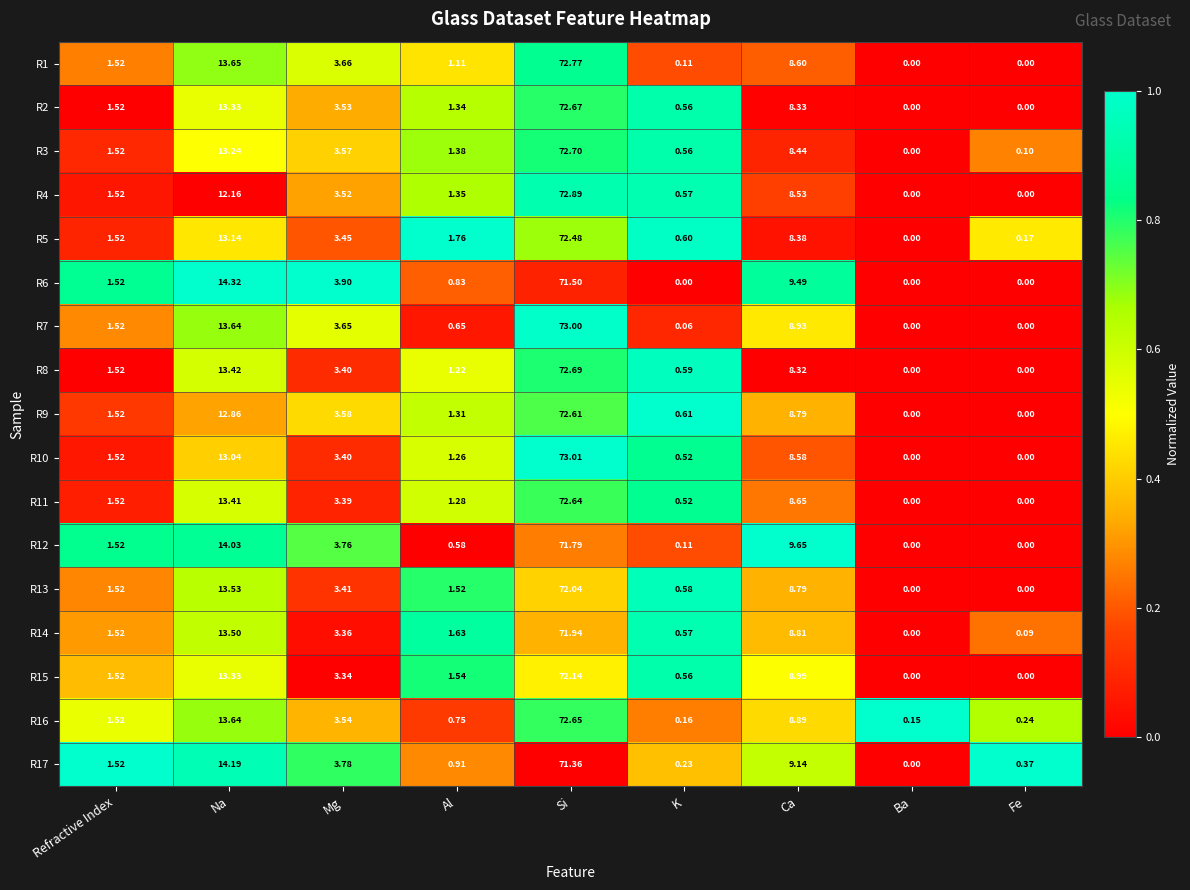

What is the total value across all series at Ca?

149.3